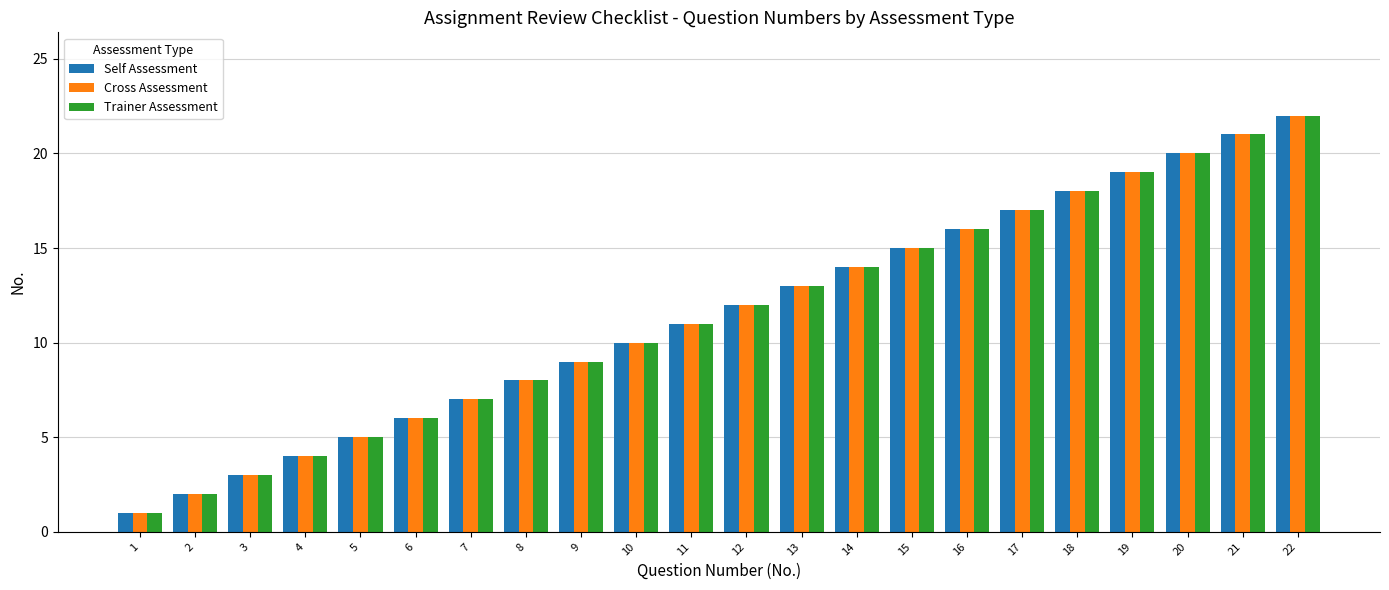

How many data points does each series have?

22